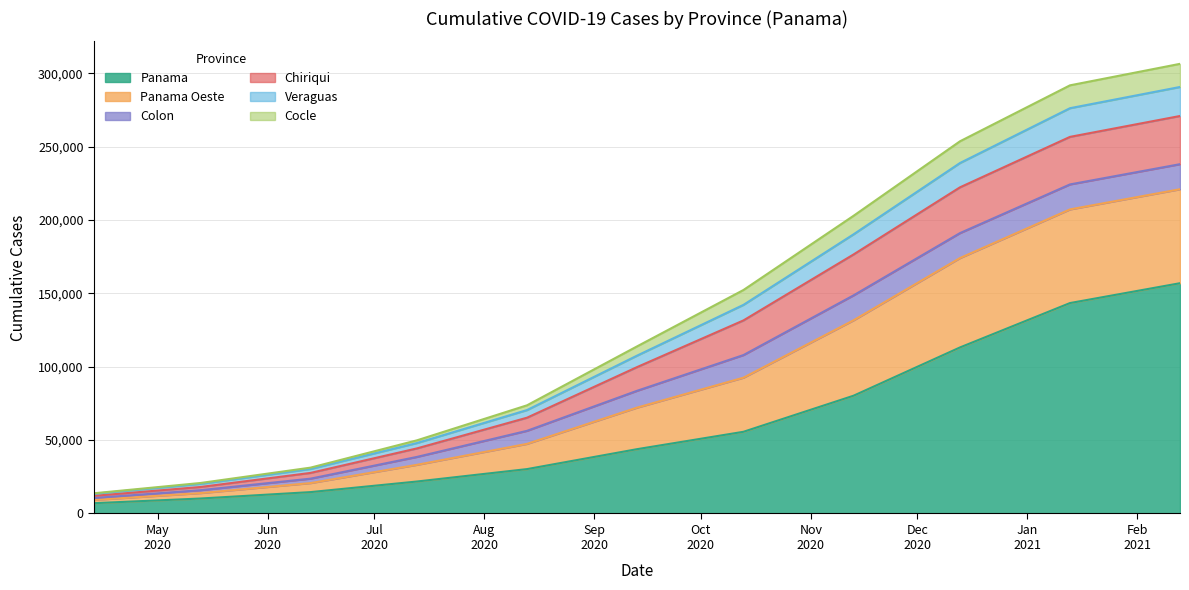

What are all the series names shown in the legend?

Panama, Panama Oeste, Colon, Chiriqui, Veraguas, Cocle